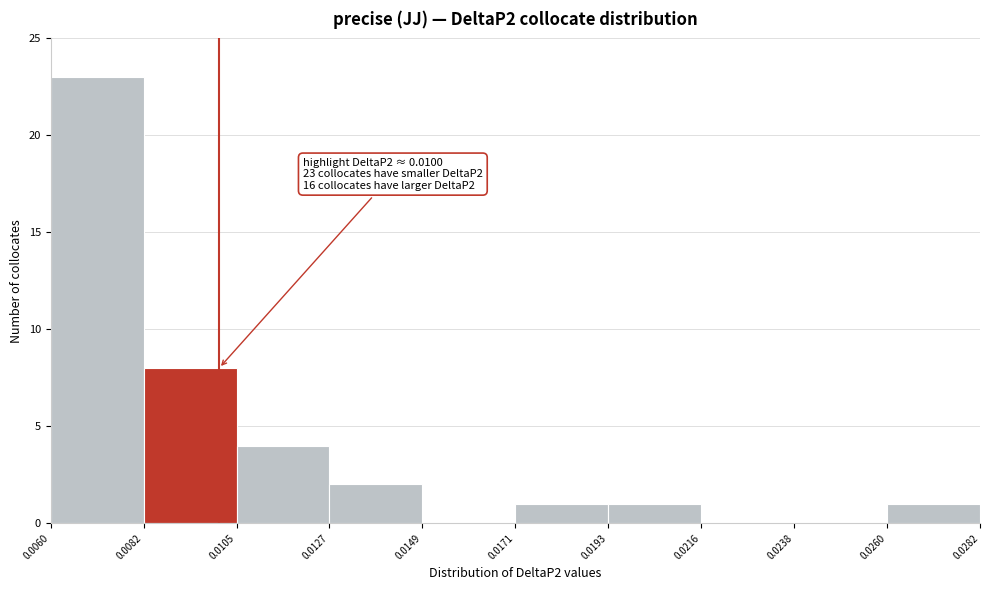

Over which range of the x-axis is the bar tallest?

0.0060 to 0.0082